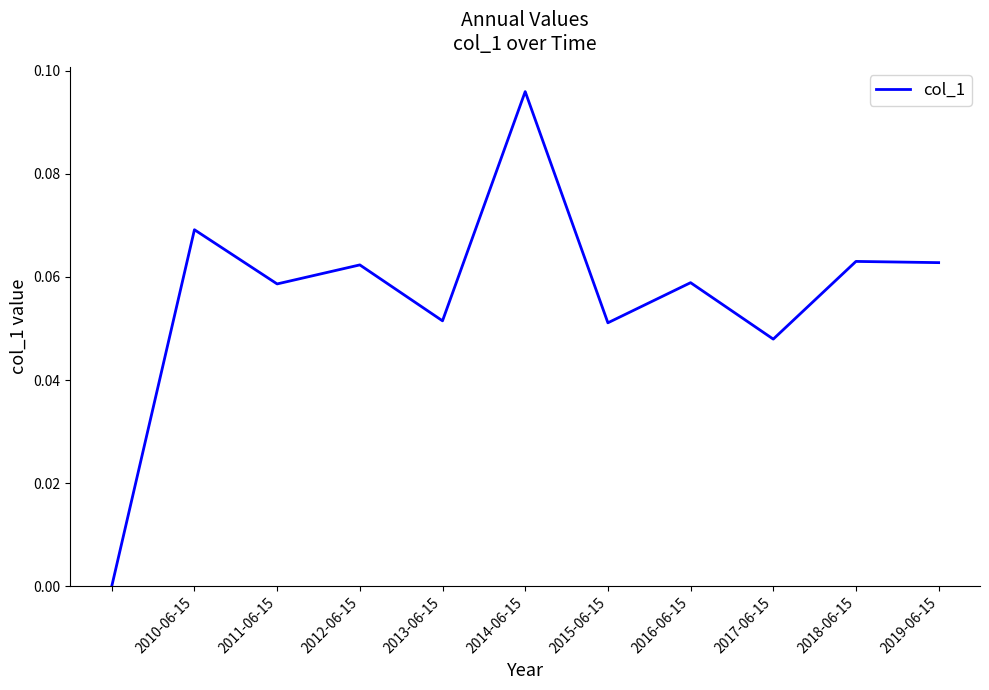

What is the maximum value shown in the chart?

0.1